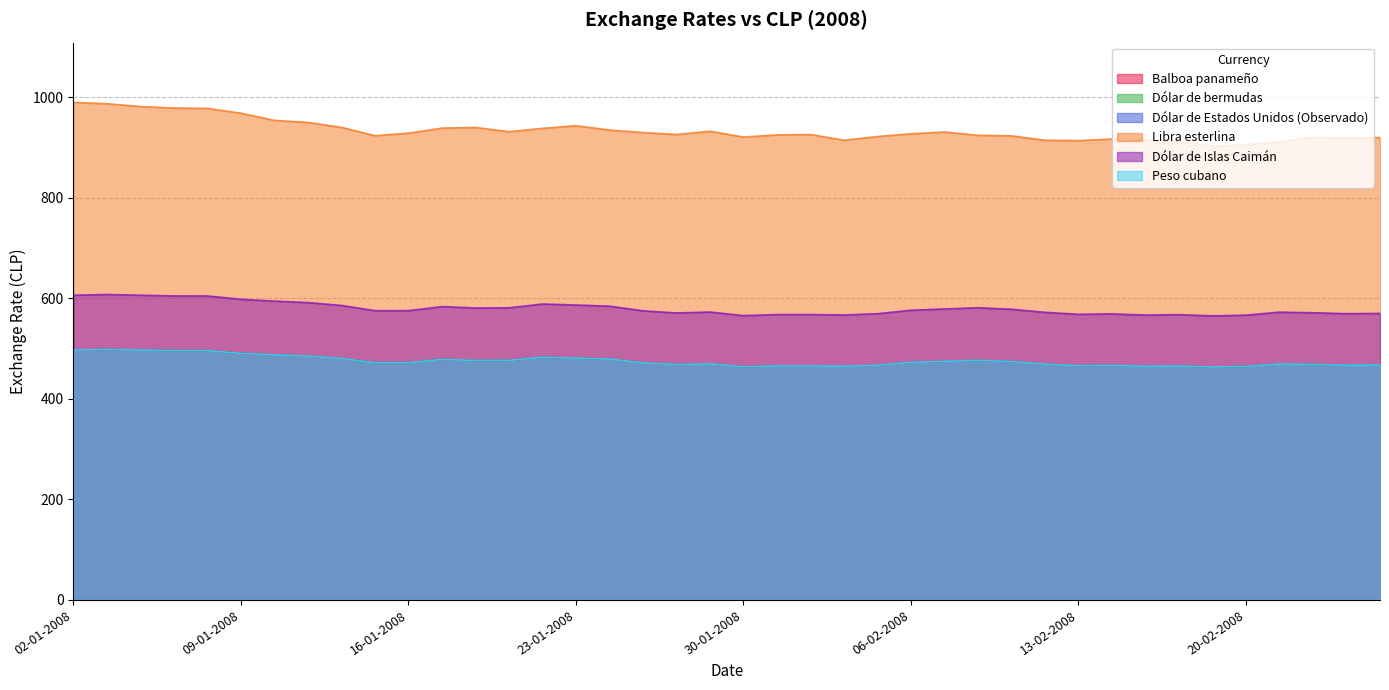

What is the sum of the Peso cubano values at 19-02-2008 and 15-01-2008?

934.9